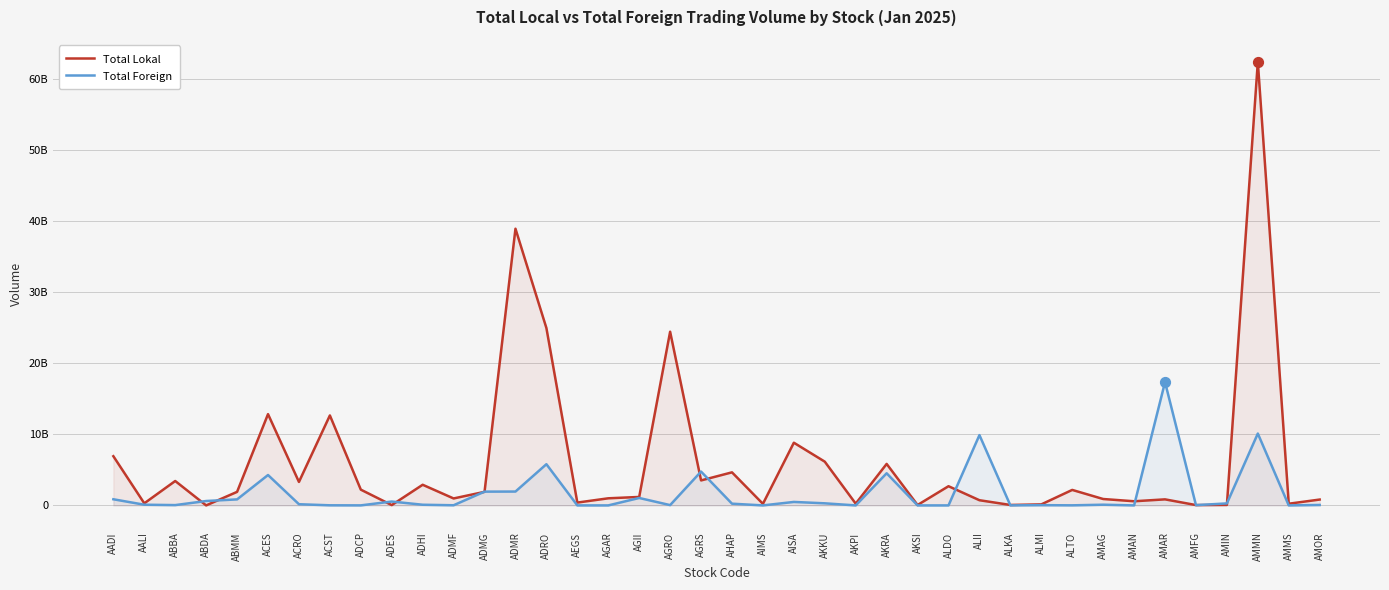

What are all the series names shown in the legend?

Total Lokal, Total Foreign